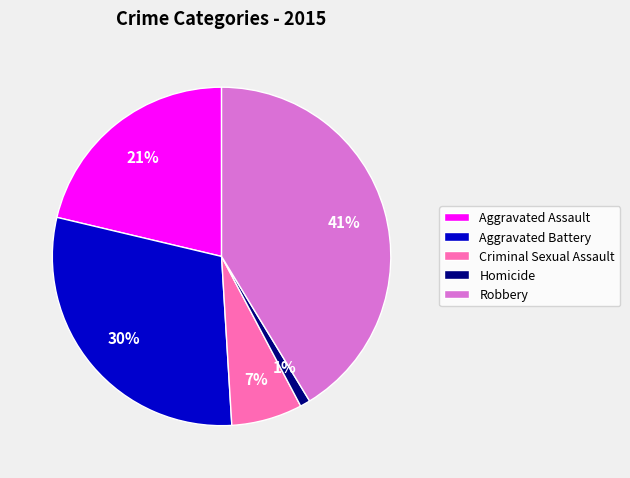

Does any single category account for the majority?

No